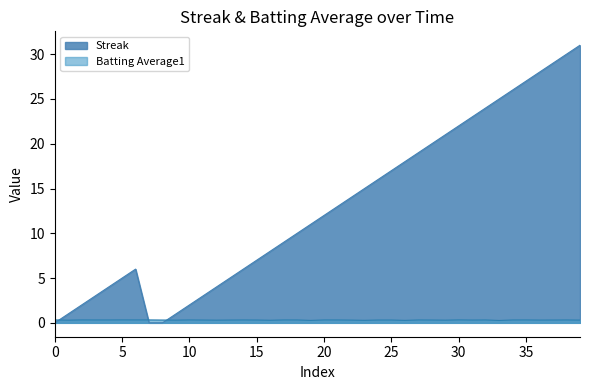

How many data points in Streak are less than 12?

20